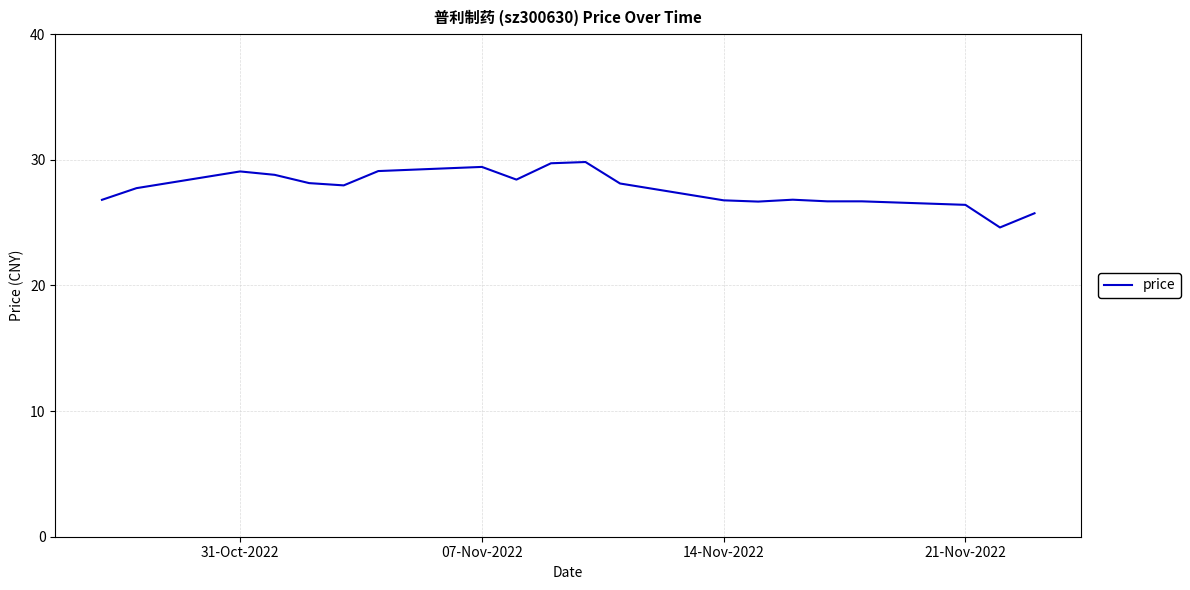

What is the greatest value displayed?

29.8